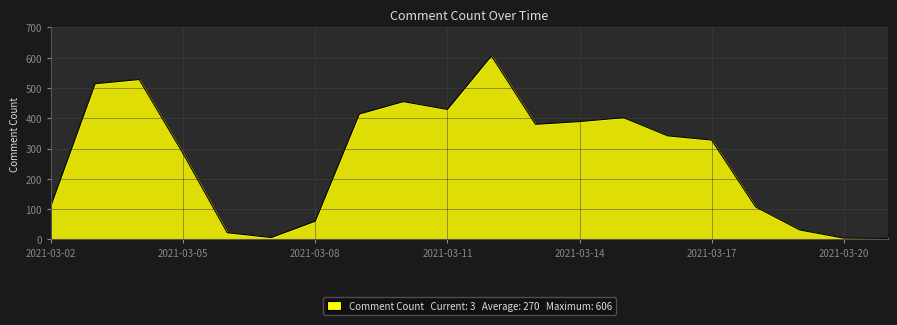

What is the greatest value displayed?

606